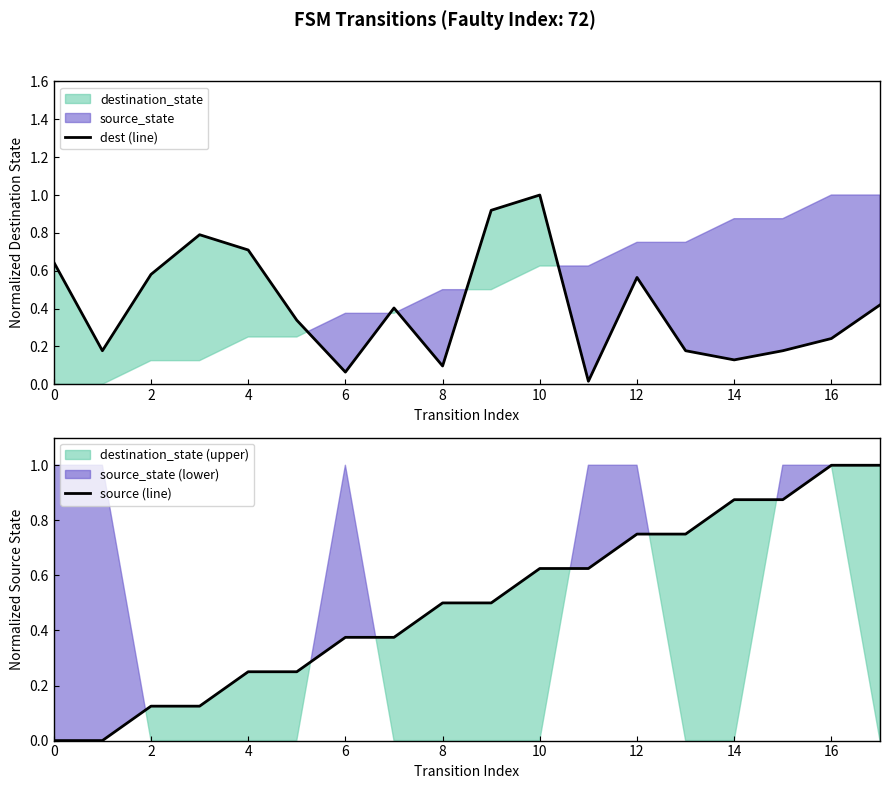

At how many categories does at least one series exceed 0?

18